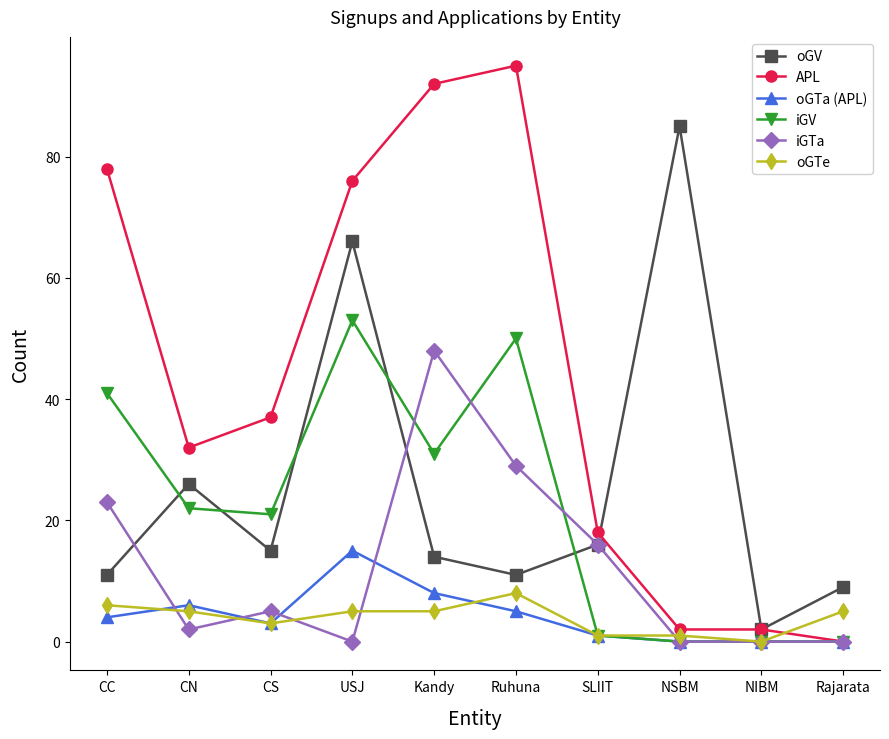

At which category does iGTa reach its first local peak?

CS